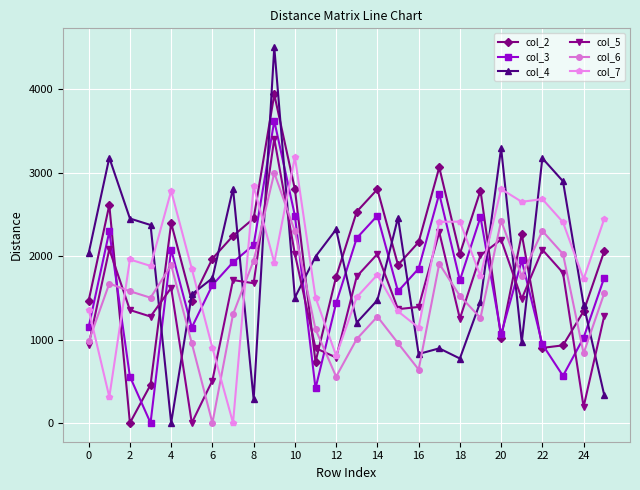

What is the value of the col_5 point at the 22nd from the left?

1487.5